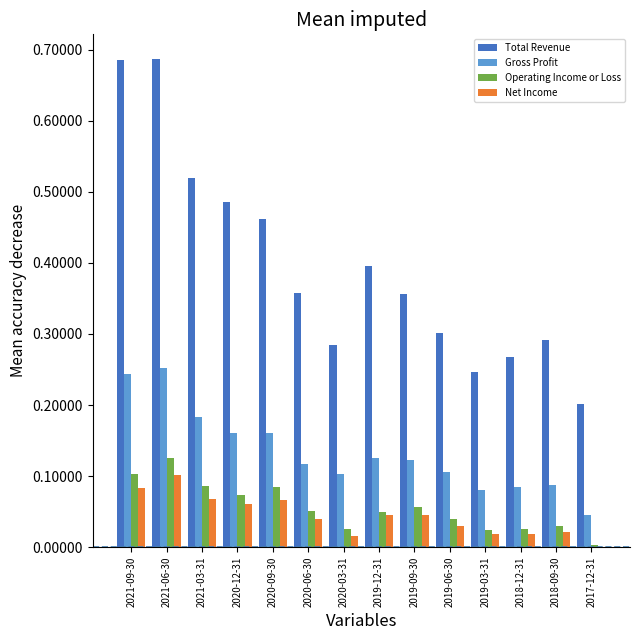

What are all the series names shown in the legend?

Total Revenue, Gross Profit, Operating Income or Loss, Net Income